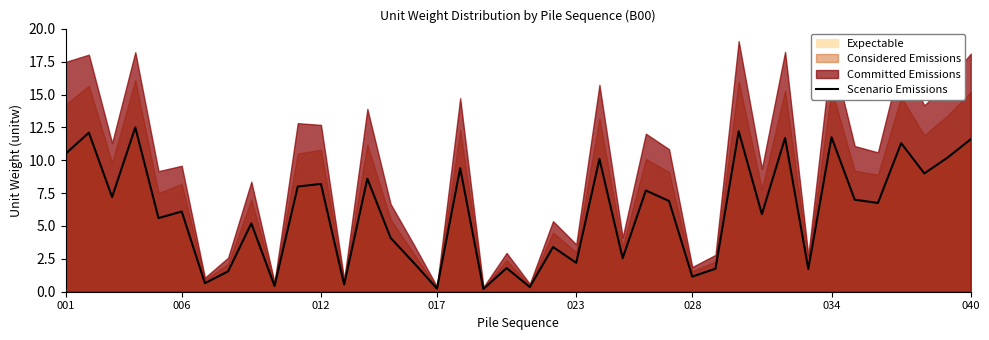

How many lines are shown in the chart?

1